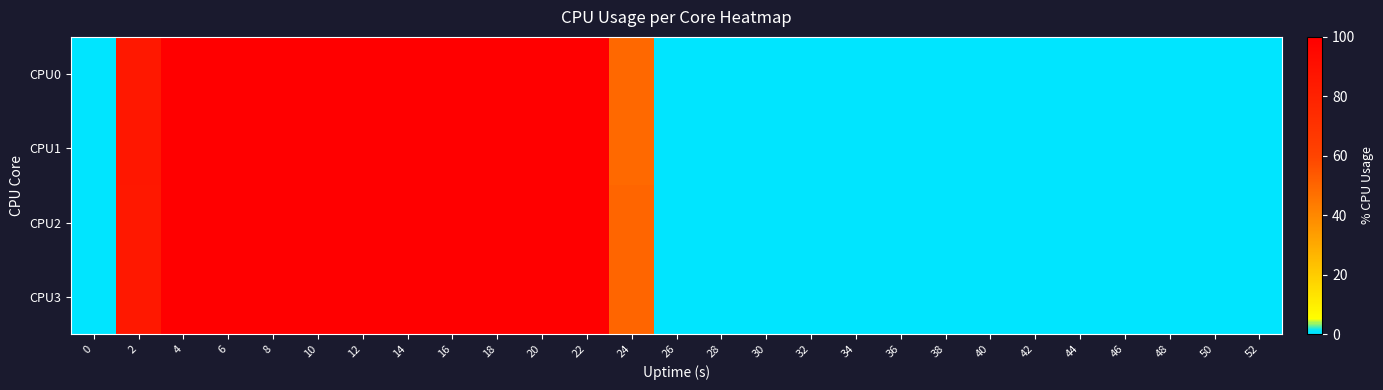

Which series has the widest spread of values?

CPU0